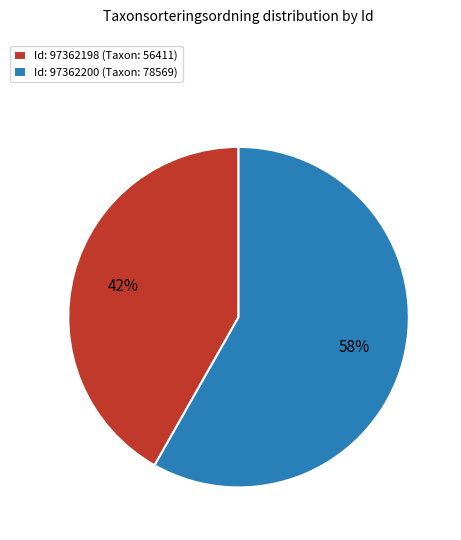

Which category has the smallest portion of the pie?

Id: 97362198 (Taxon: 56411)